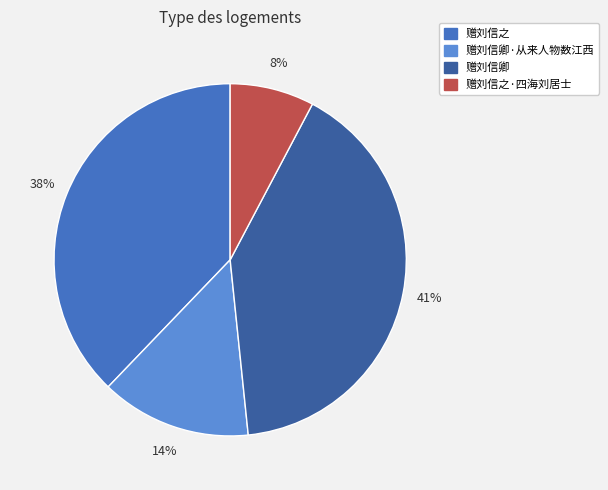

Is there any slice that represents more than half of the pie?

No